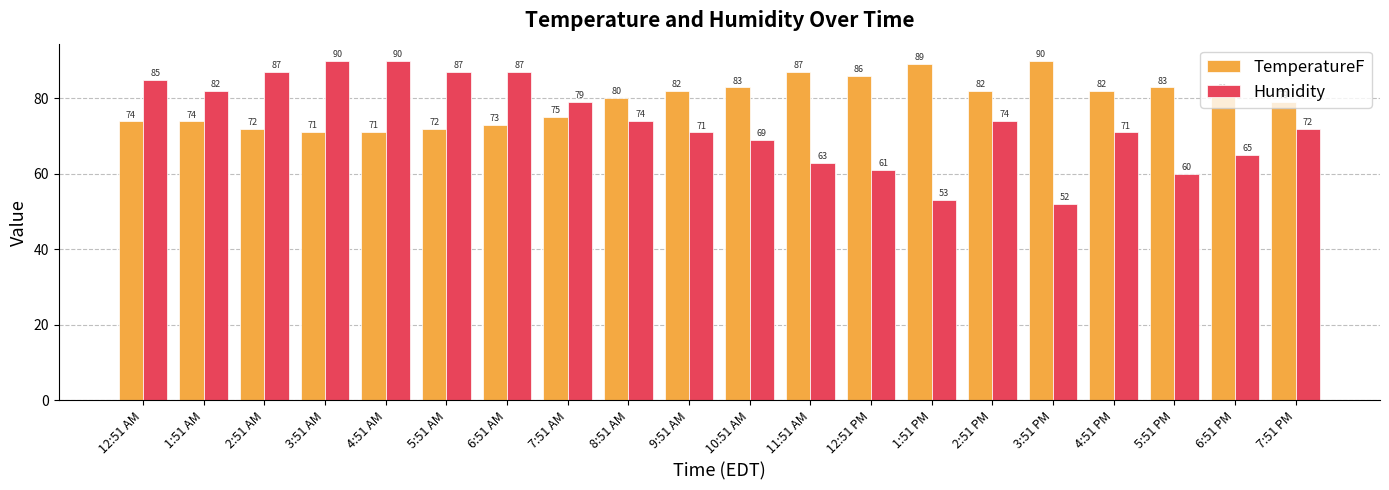

What value does the Humidity series have at 2:51 AM?

87.0